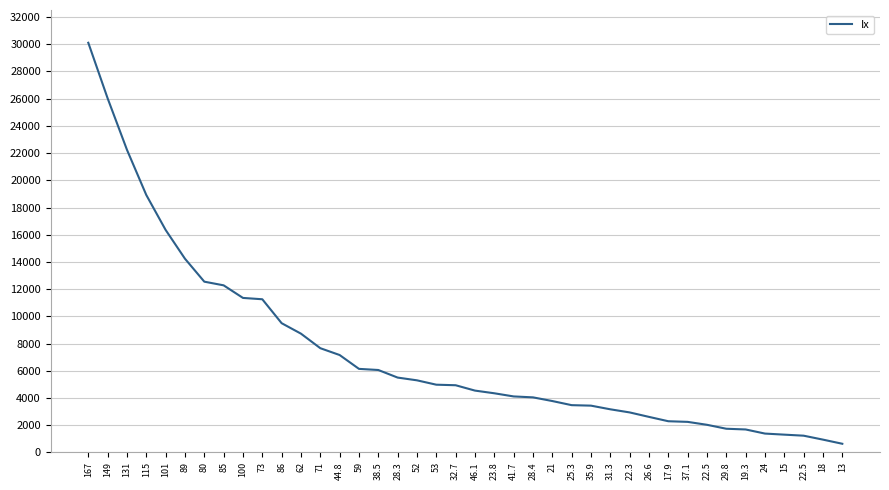

How many lines are shown in the chart?

1